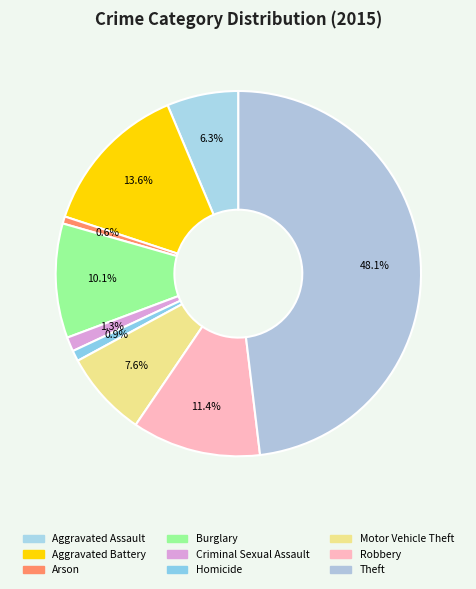

Count the number of slices in the pie.

9